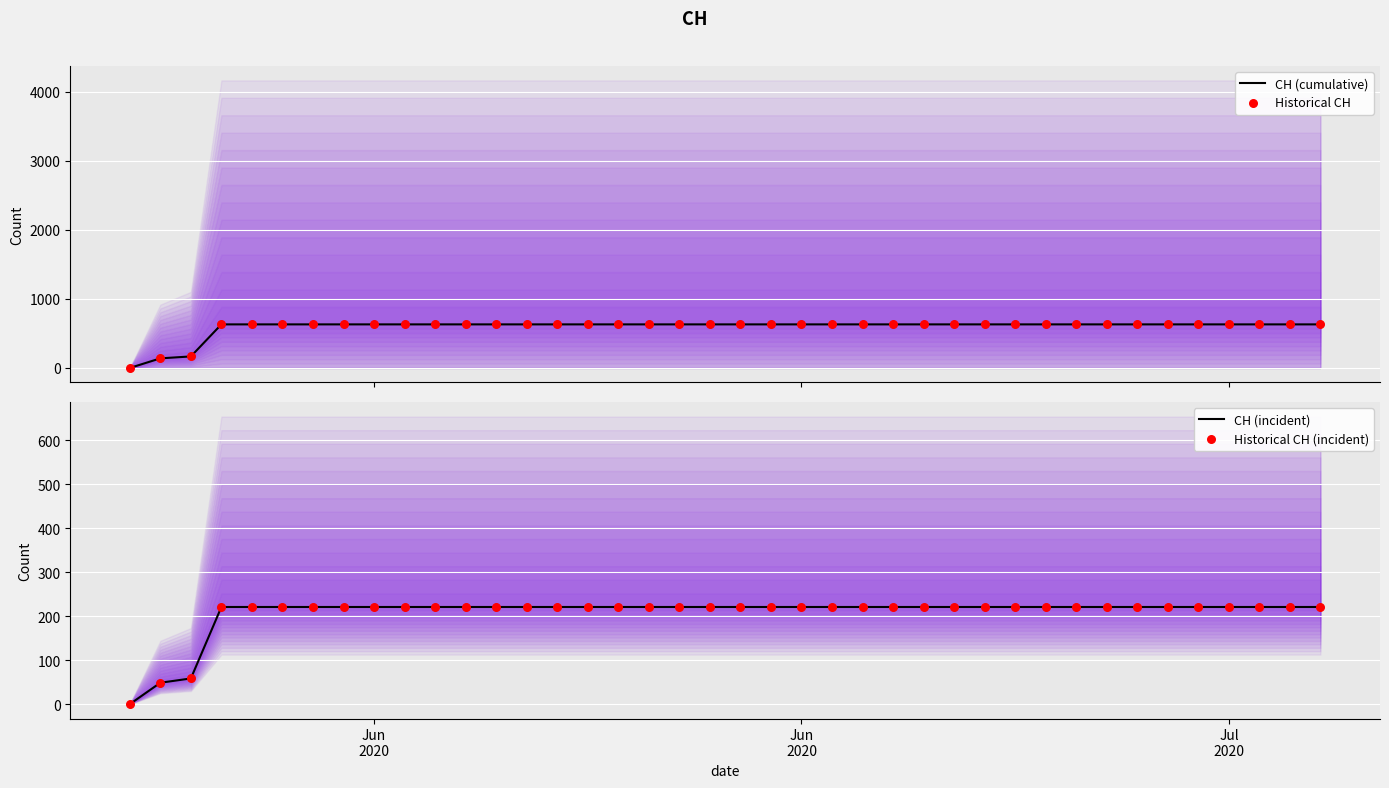

What are all the series names shown in the legend?

CH (cumulative), Historical CH, CH (incident), Historical CH (incident)